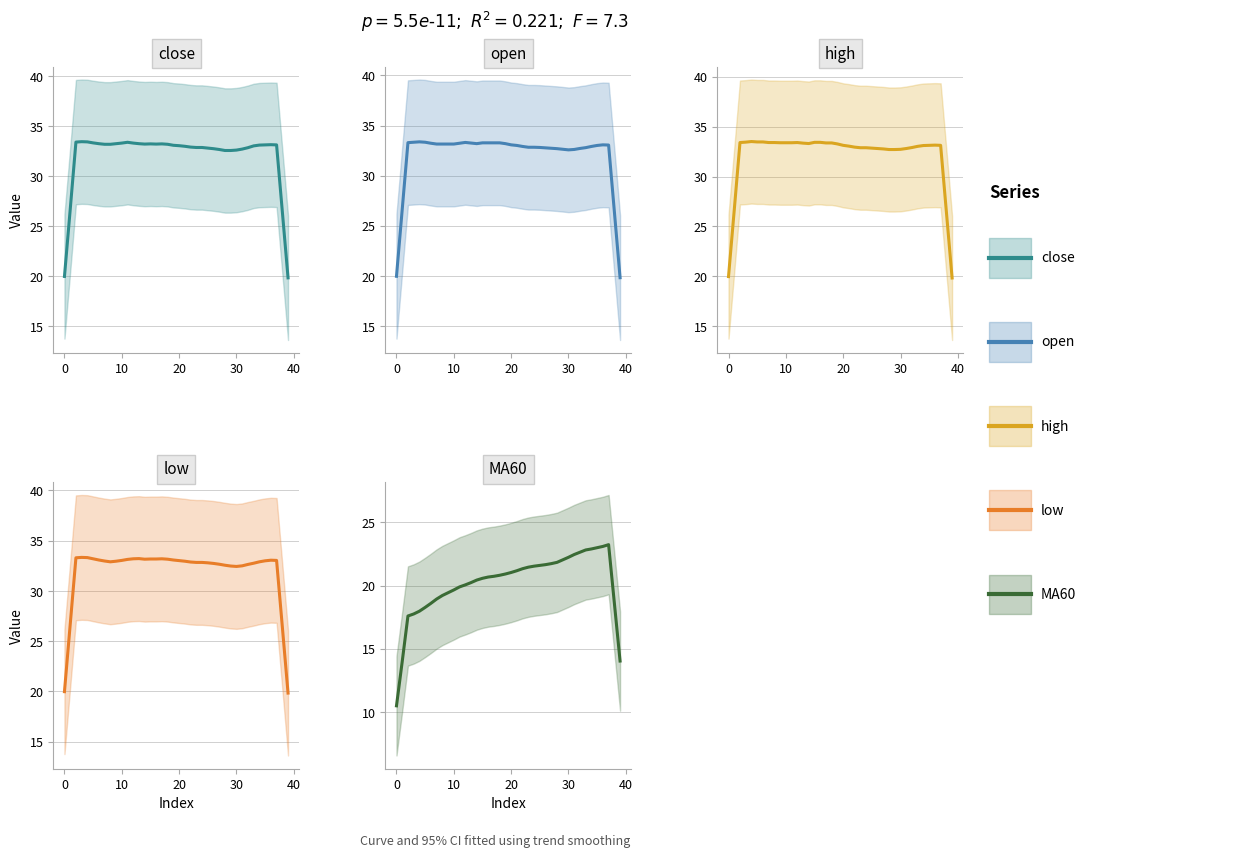

The value of MA60 at 29 is 13.8. True or false?

False